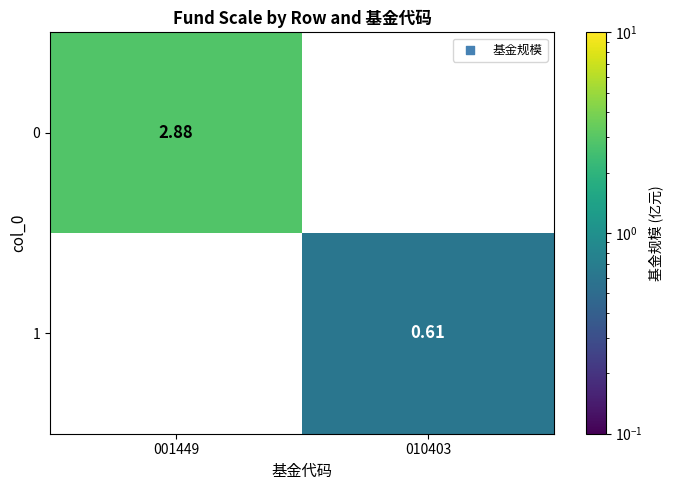

How many series are shown in this chart?

2